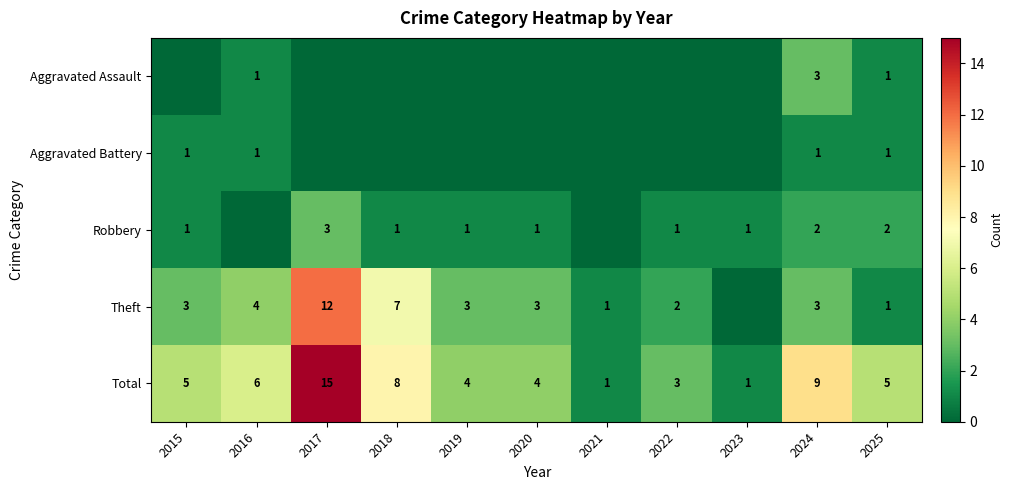

What is the sum of the Theft values at 2020 and 2015?

6